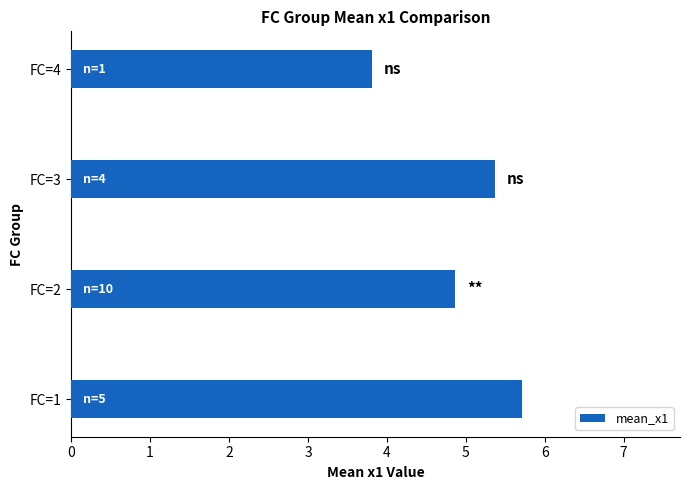

Rank the categories by value from lowest to highest.

FC=4, FC=2, FC=3, FC=1